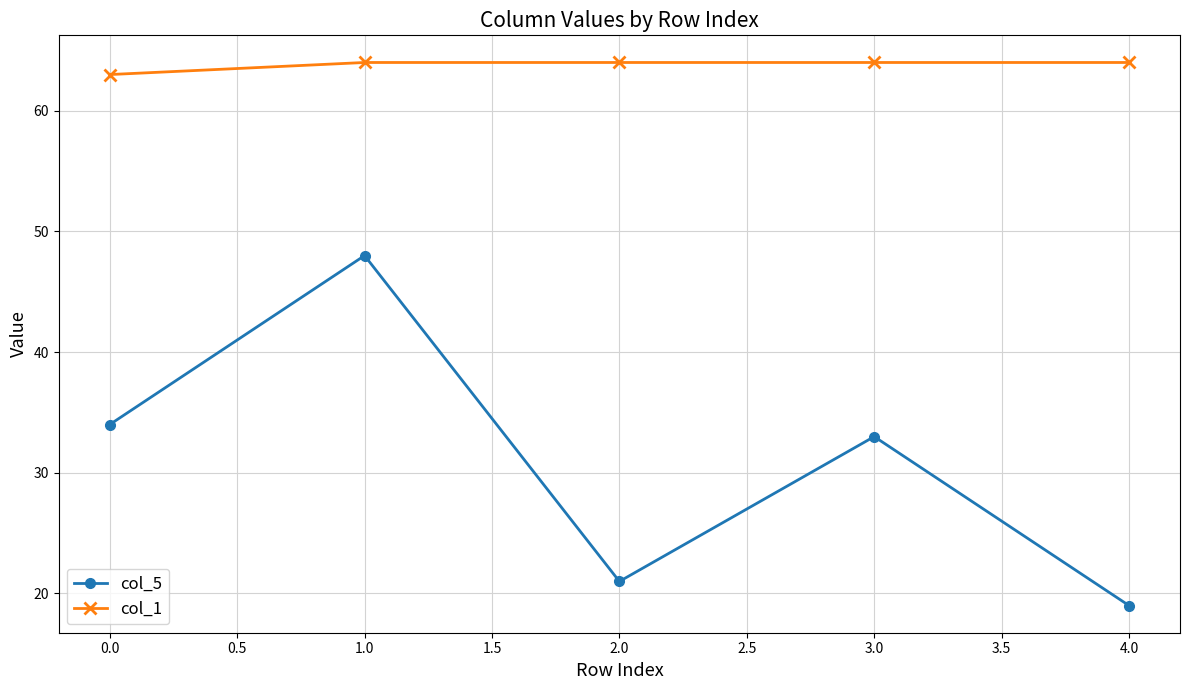

What position from the left is 0.0?

1